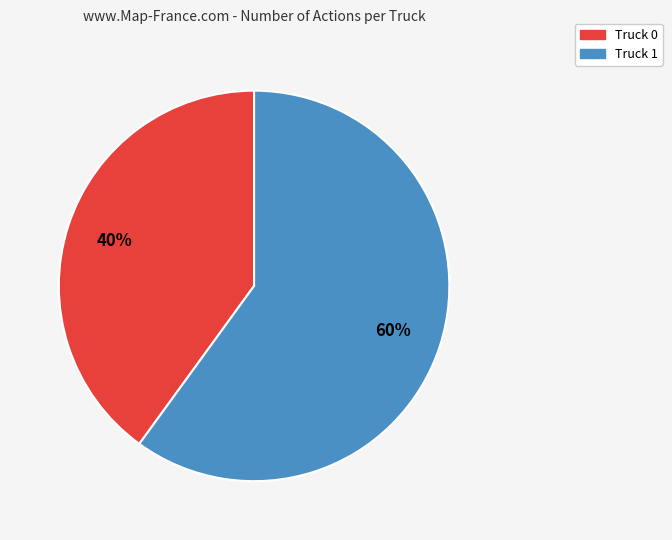

Rank the categories by value from highest to lowest.

Truck 1, Truck 0